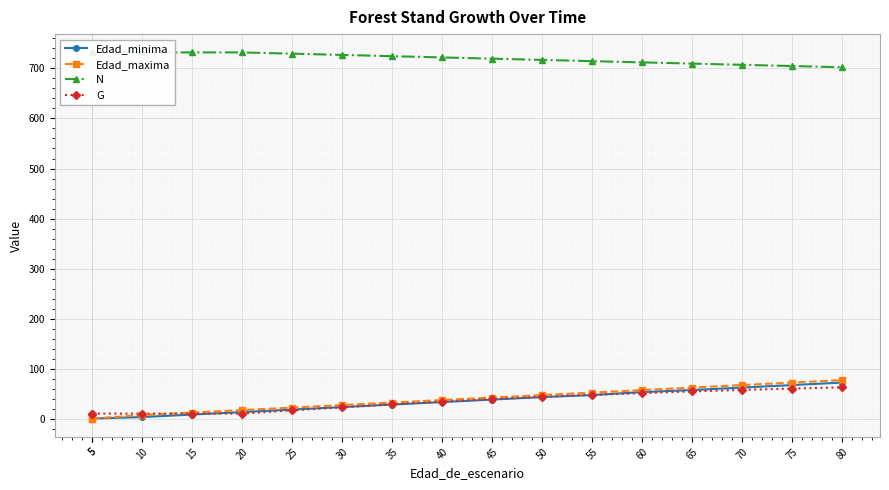

Which has a higher value, 60 or 50?

60